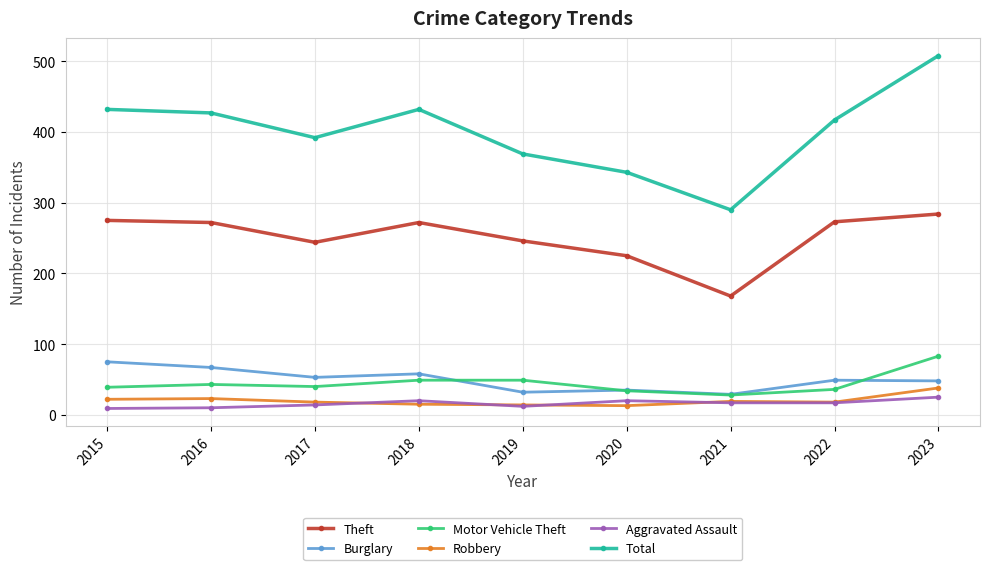

What is the difference between the maximum and minimum values in the Motor Vehicle Theft series?

55